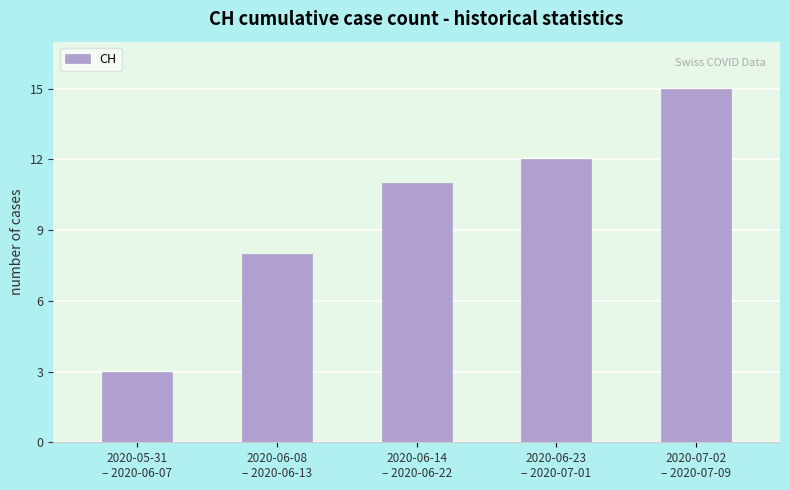

Reading right to left, transcribe all the data shown in this chart.

15	12	11	8	3